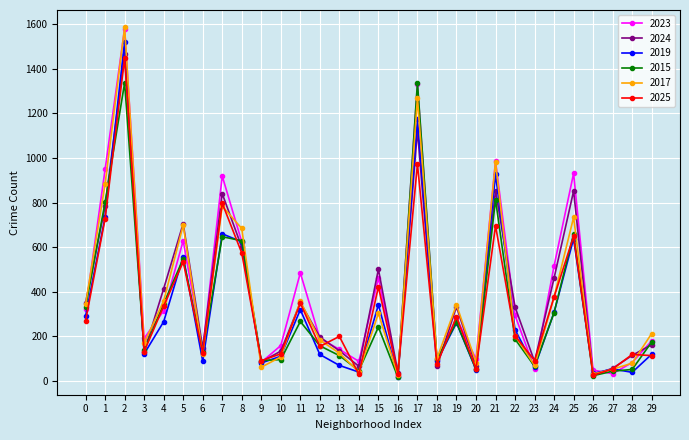

Which series ends up on top after the final intersection of 2015 and 2017?

2017